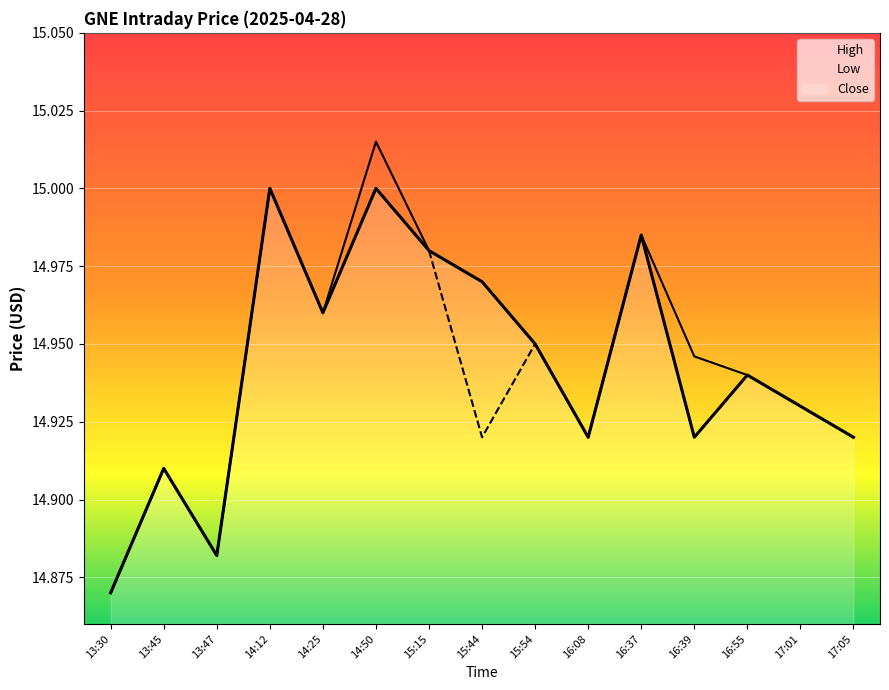

Count the number of data series in this chart.

3